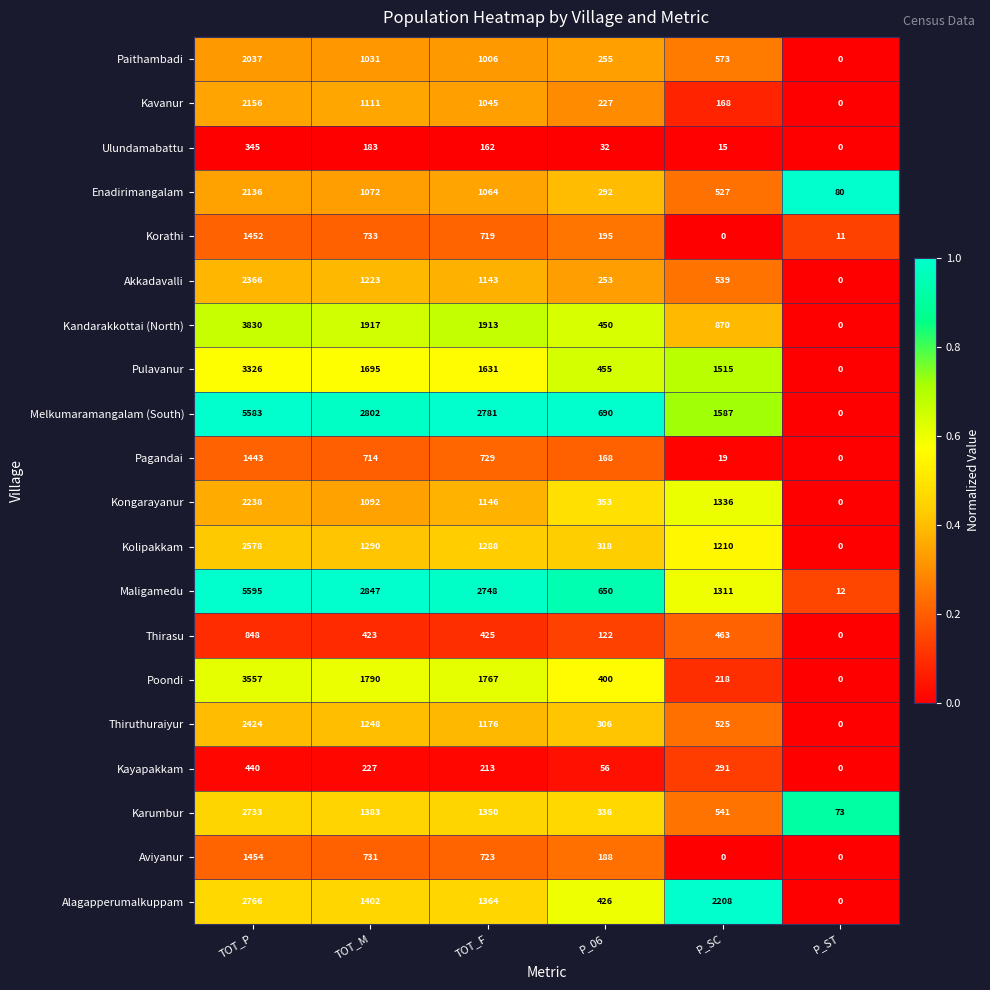

What is the maximum value for Kongarayanur?

2238